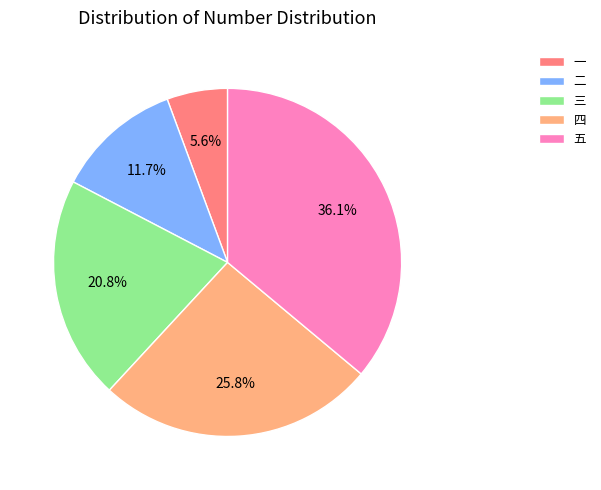

To the nearest percent, what is the average slice percentage?

20%